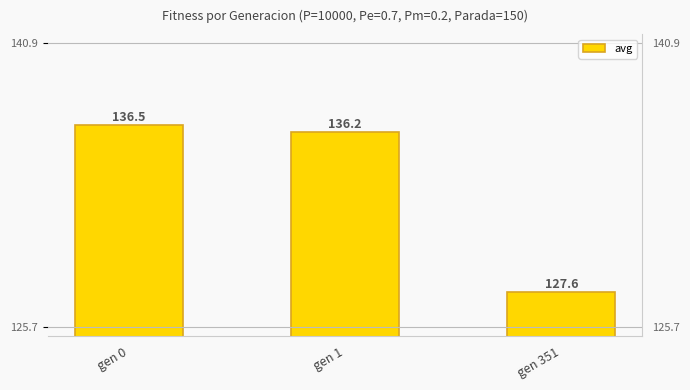

The chart shows a value of 60.8 at gen 1. True or false?

False